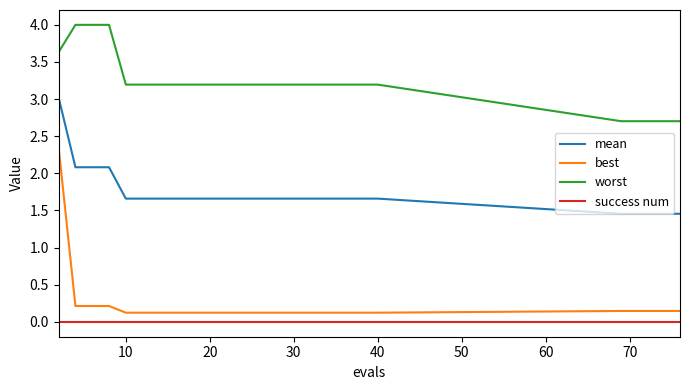

List the series in order of their peak value, lowest first.

success num, best, mean, worst